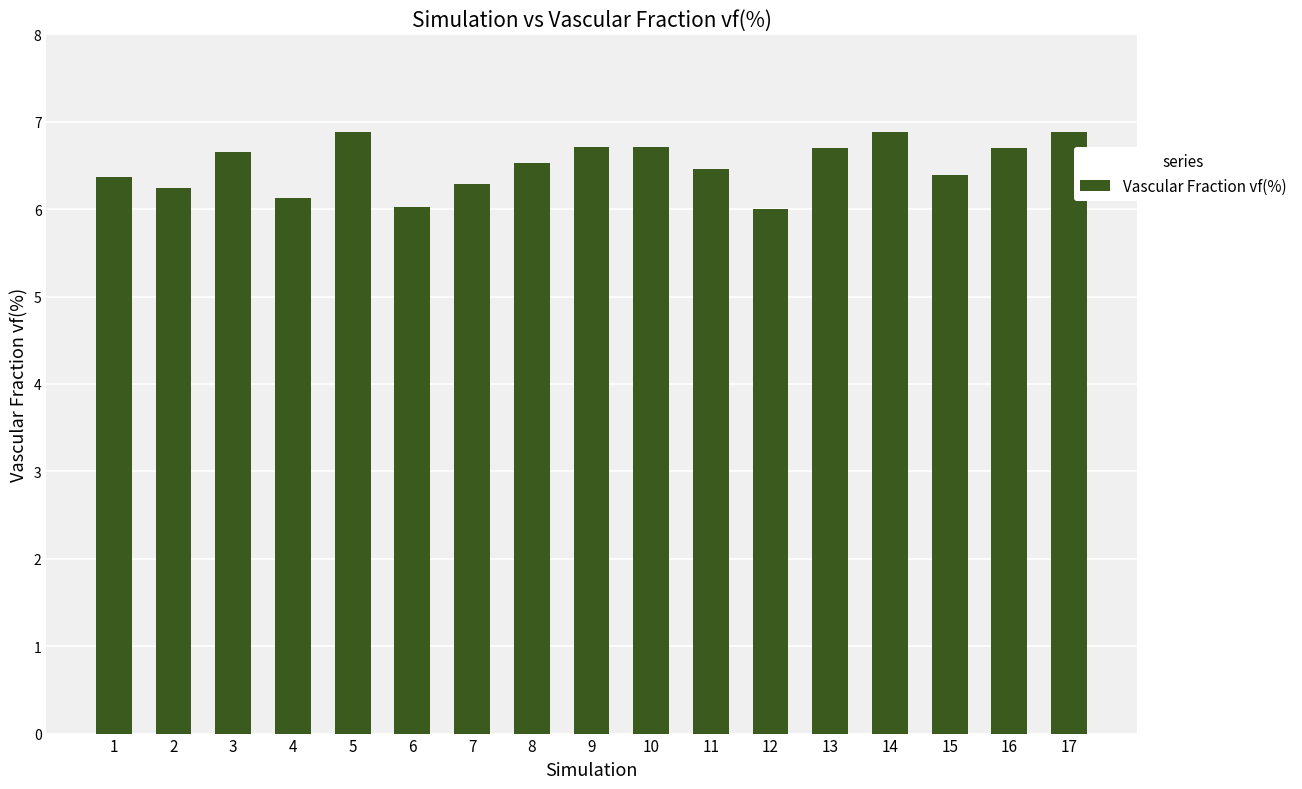

What is the maximum value shown in the chart?

6.9